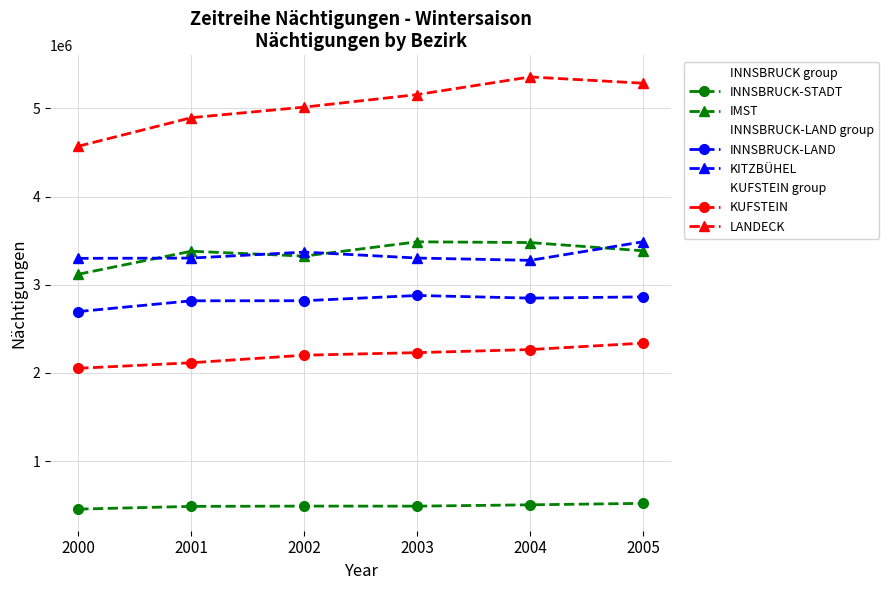

Between 2000 and 2005, which series saw the biggest shift?

LANDECK